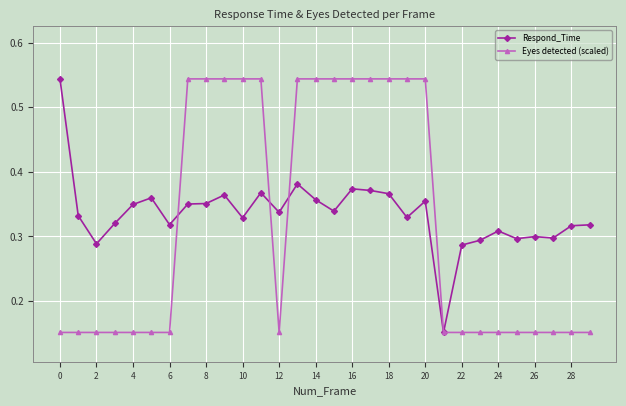

True or false: Respond_Time has more than 2 points higher than both neighbors.

True